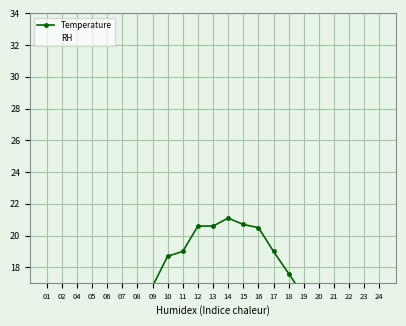

What is the minimum value shown in the chart?

14.2